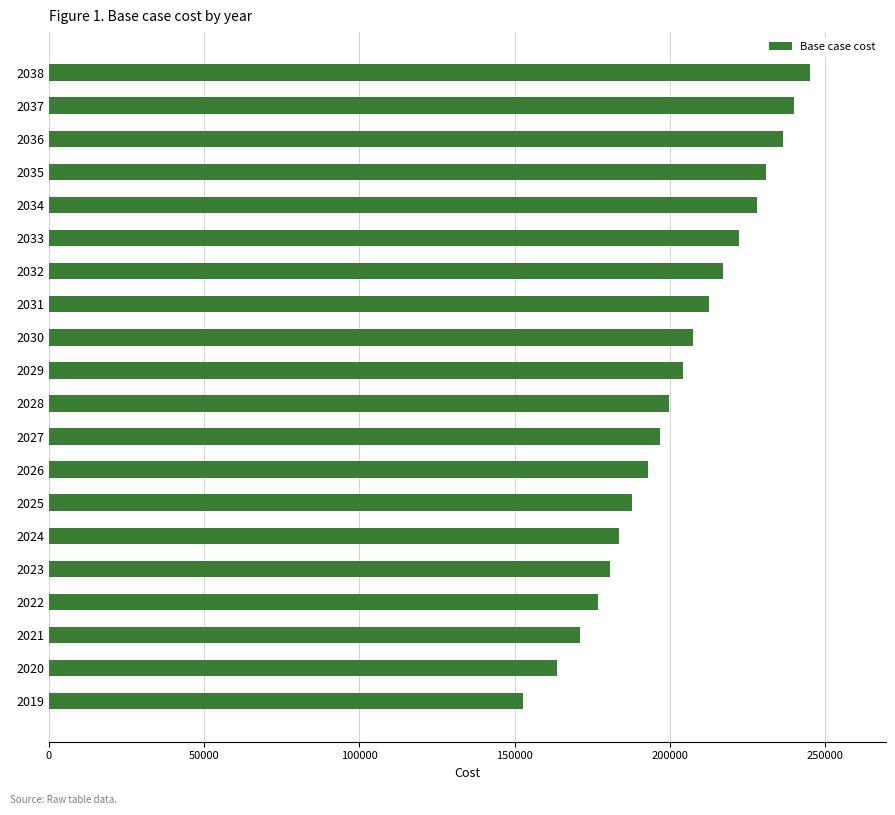

Between 2036 and 2035, which is larger?

2036